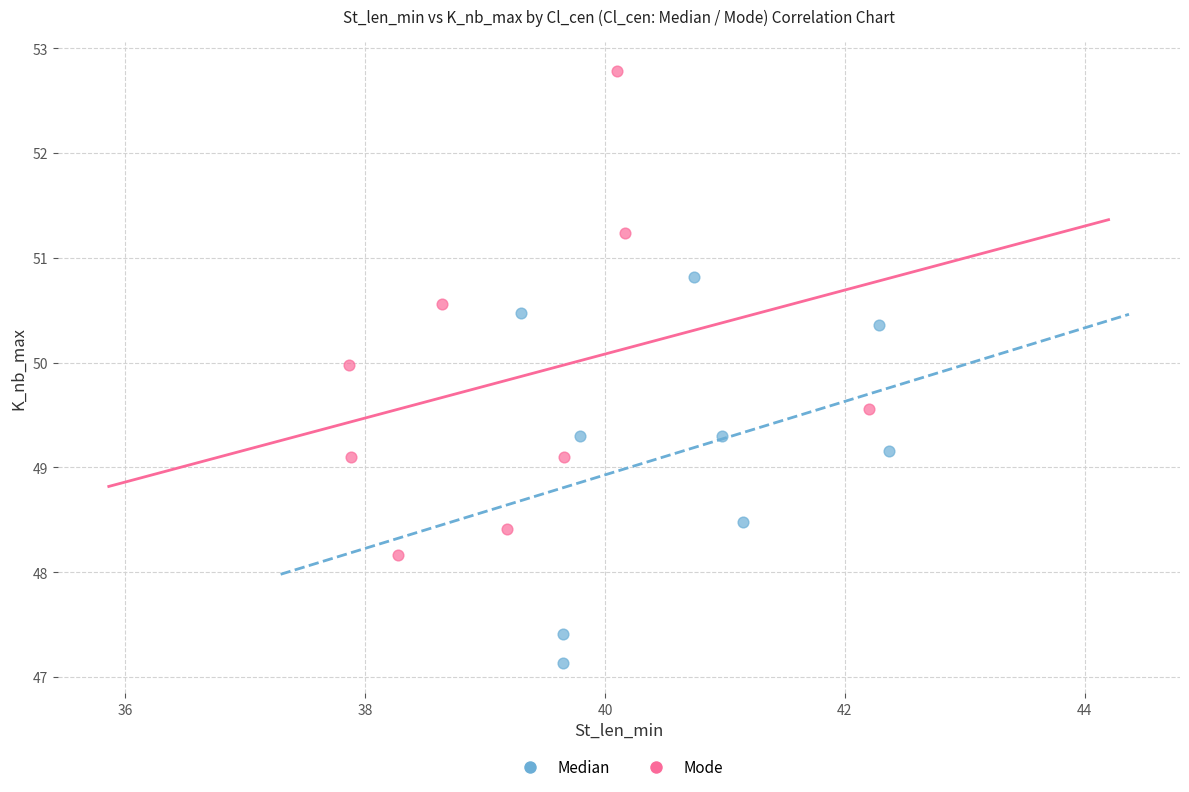

What are all the series names shown in the legend?

Median, Mode